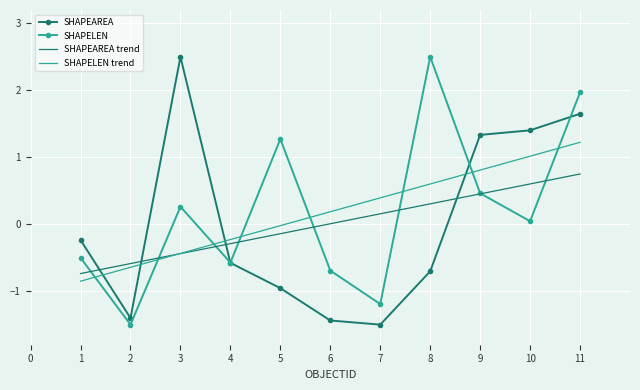

At which label does SHAPELEN trend reach its peak?

11